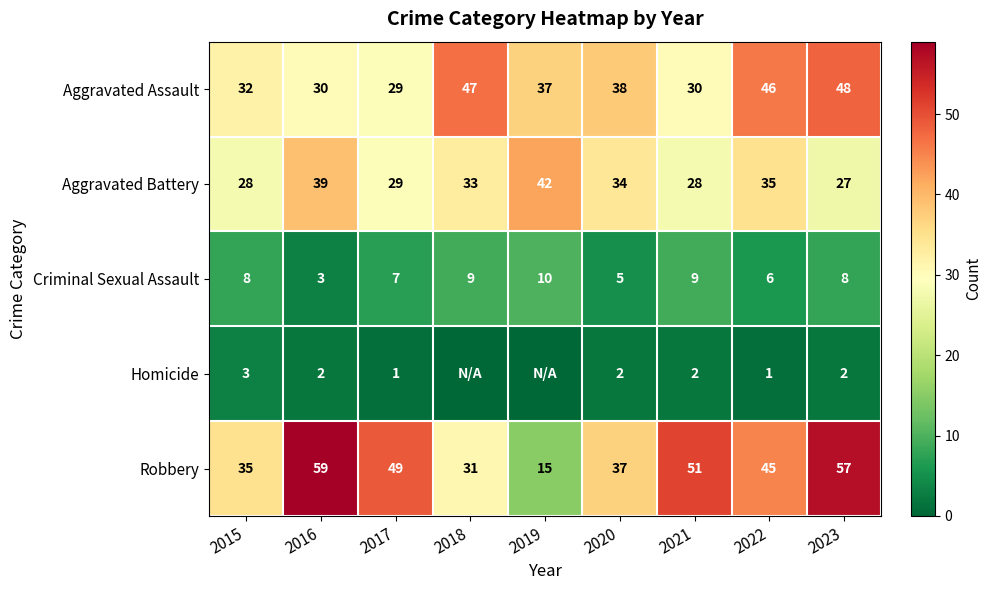

What is the difference between the highest and lowest values at 2020?

36